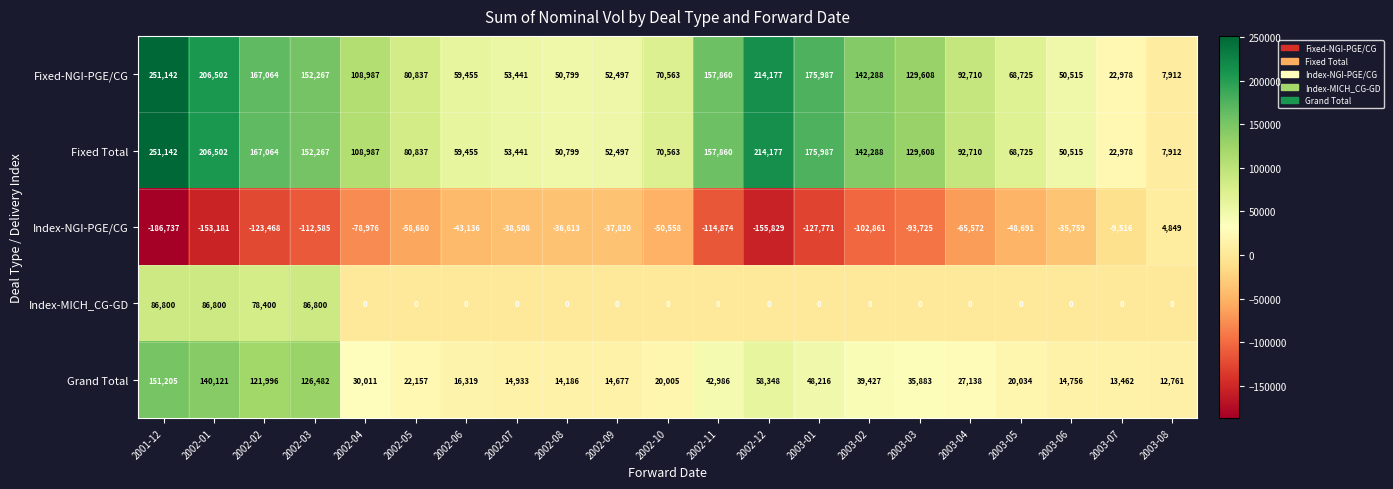

What is the difference between the highest and lowest values at 2002-01?

359683